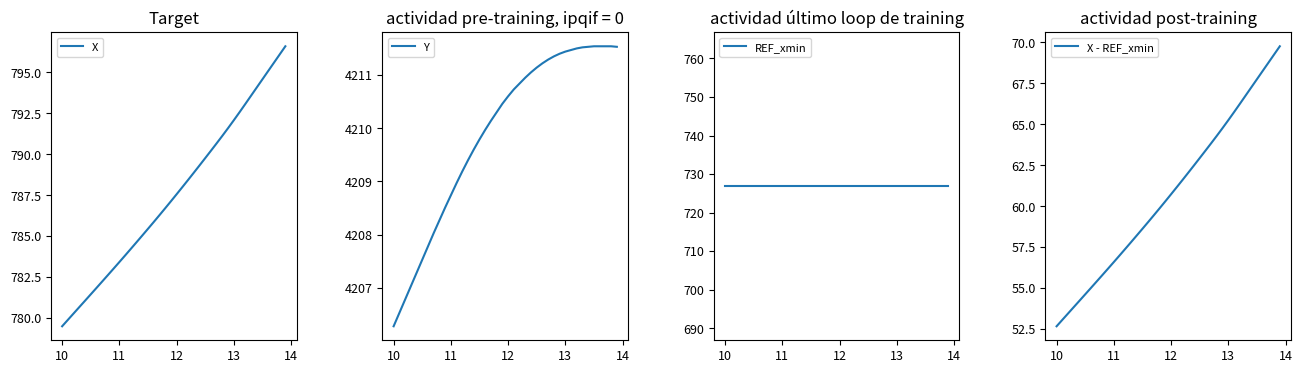

What is the lowest value of the Y series?

4206.3